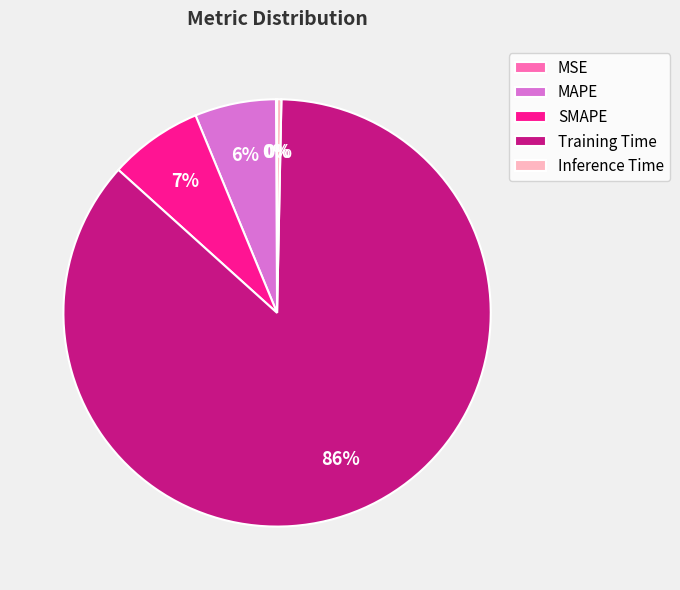

The MAPE slice represents 1% of the pie. True or false?

False